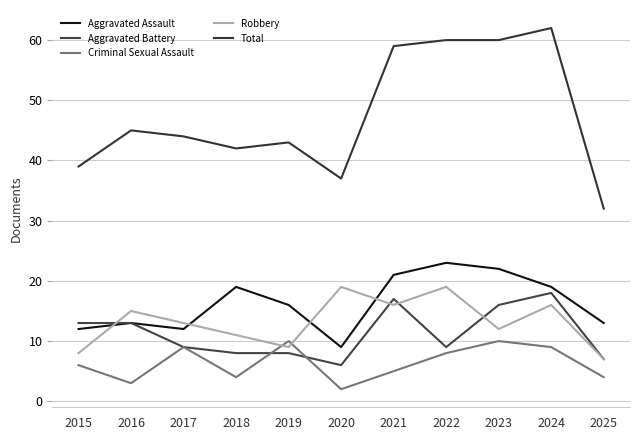

Count the number of data series in this chart.

5